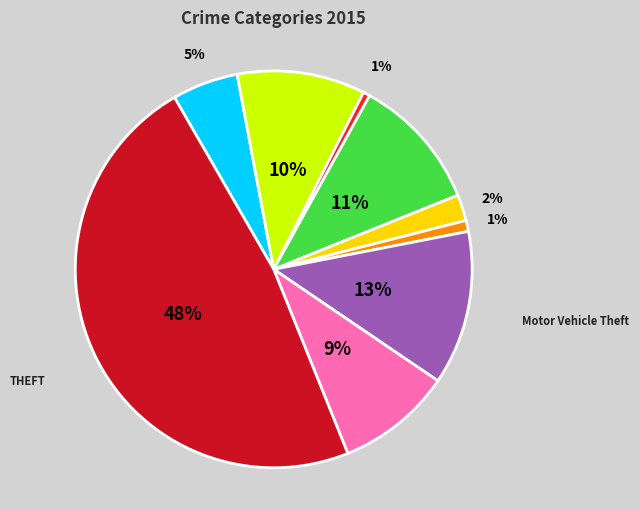

How many slices are in this pie chart?

9